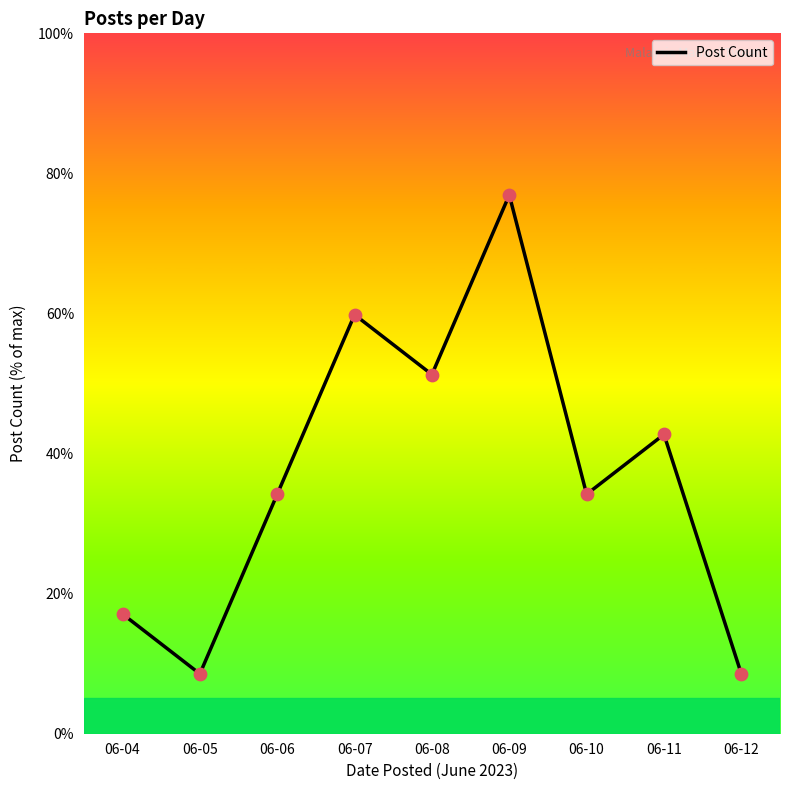

Which has a higher value, 06-06 or 06-05?

06-06